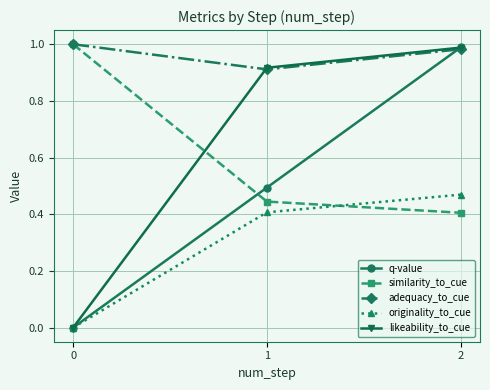

List the labels in order of q-value value, smallest first.

0, 1, 2